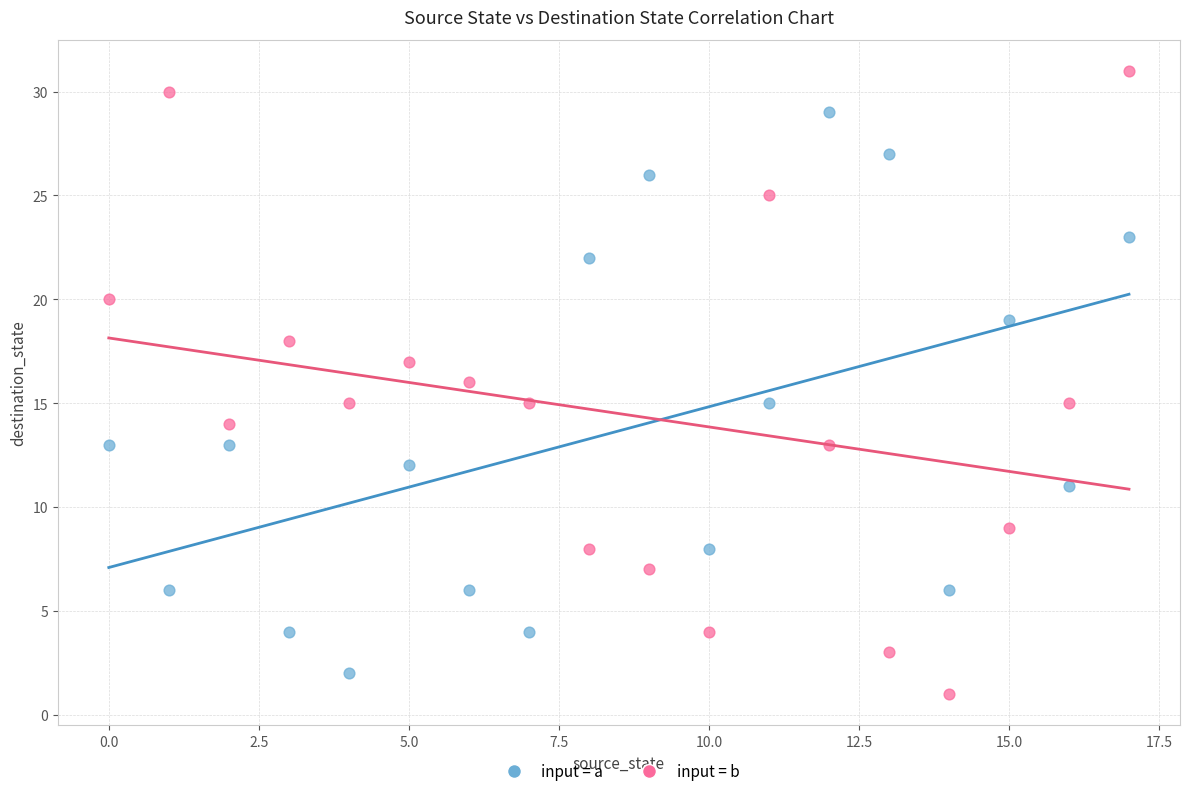

Which series has the largest Y range (max minus min)?

input = b